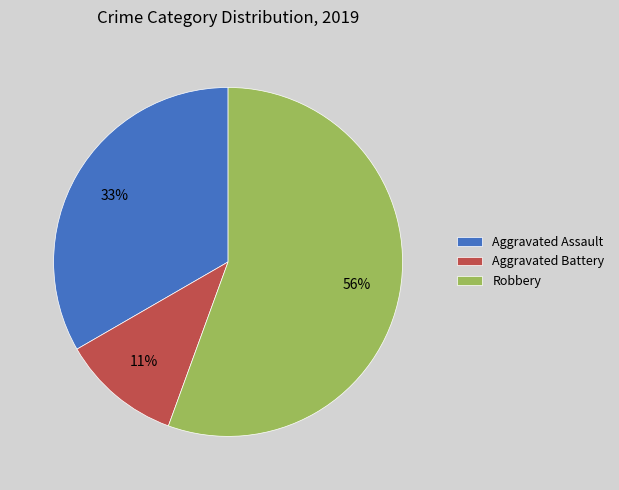

Which has a higher value, Aggravated Battery or Robbery?

Robbery